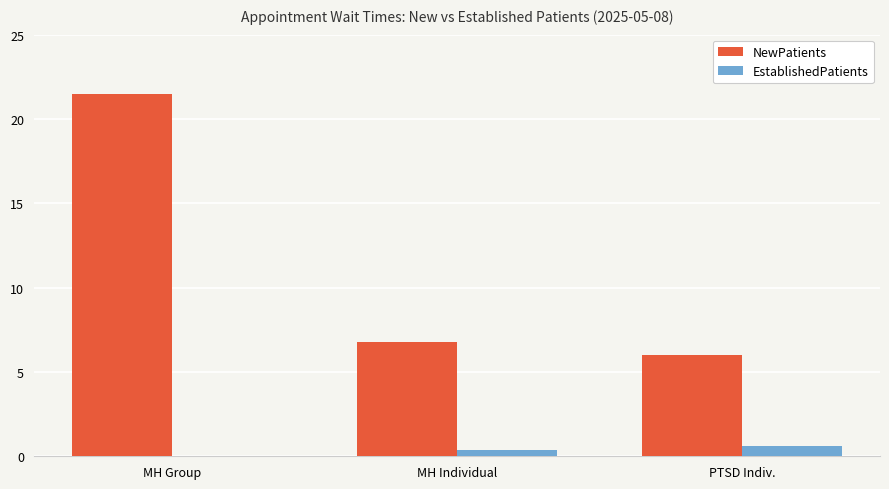

The NewPatients series shows 21.5 at MH Group. True or false?

True